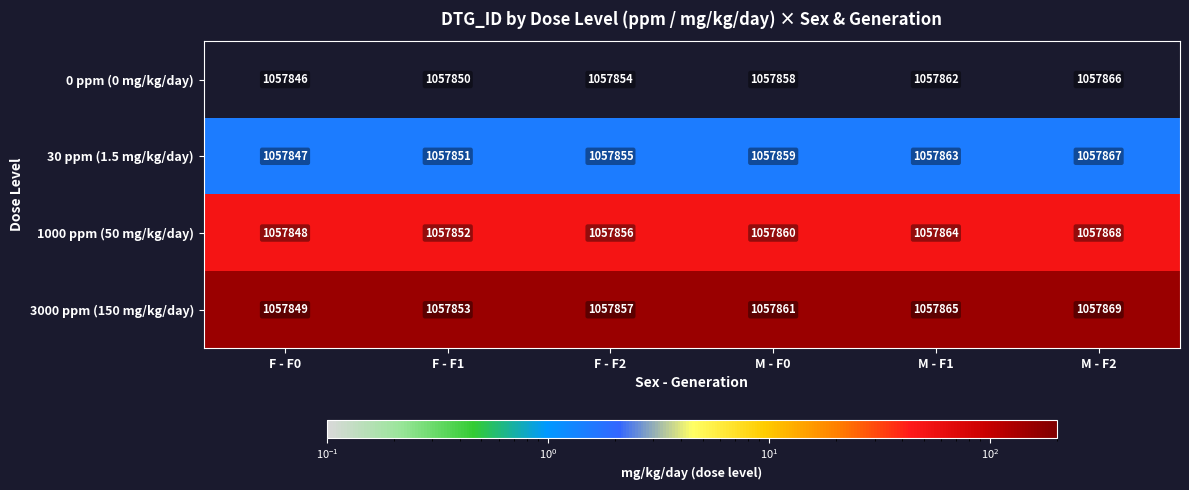

What is the spread (max minus min) of values at M - F2?

3